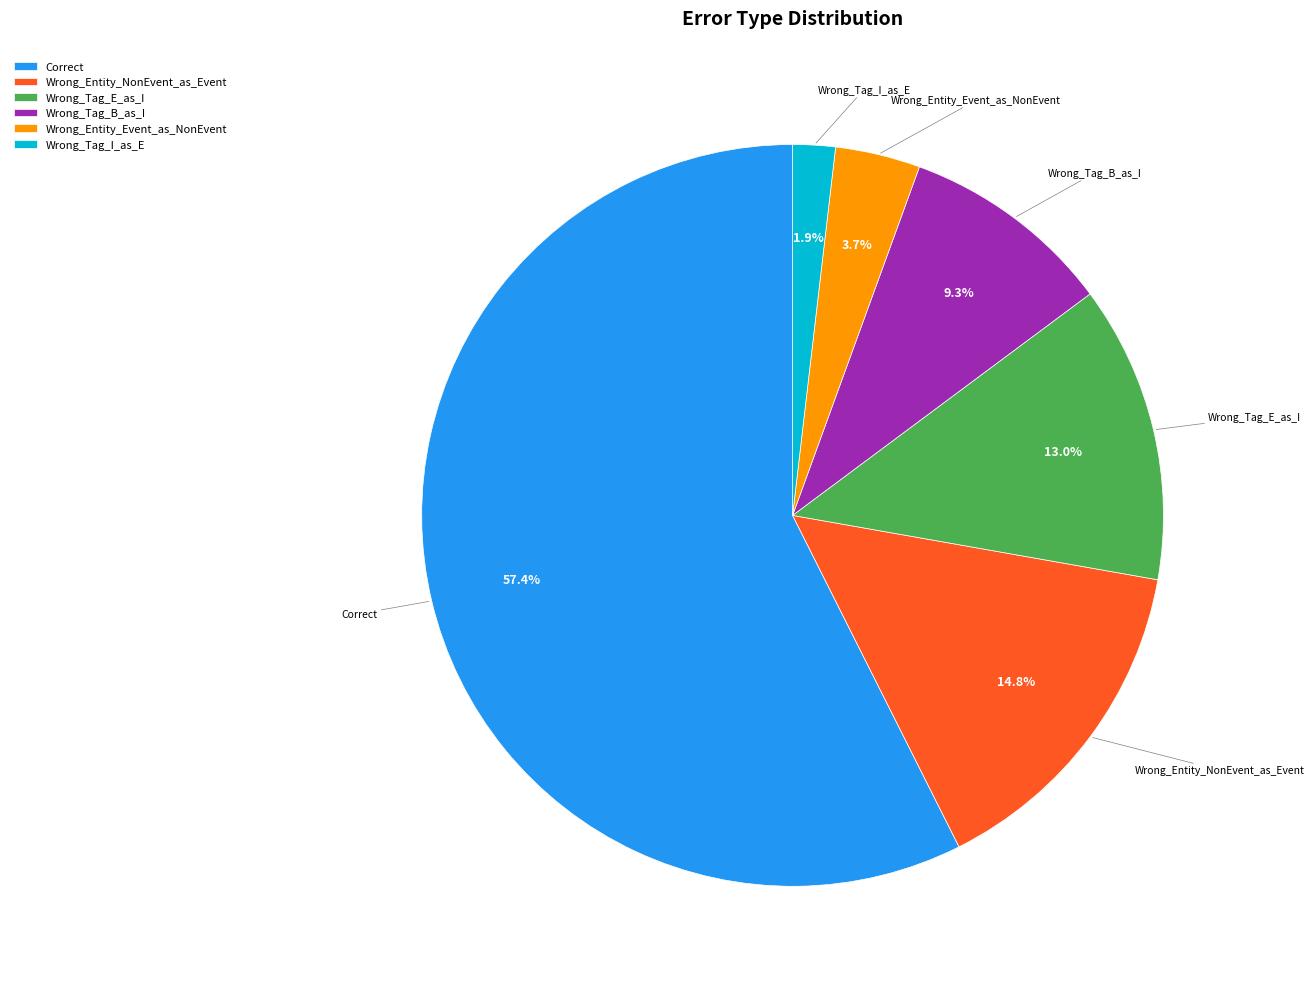

Which category accounts for the majority?

Correct